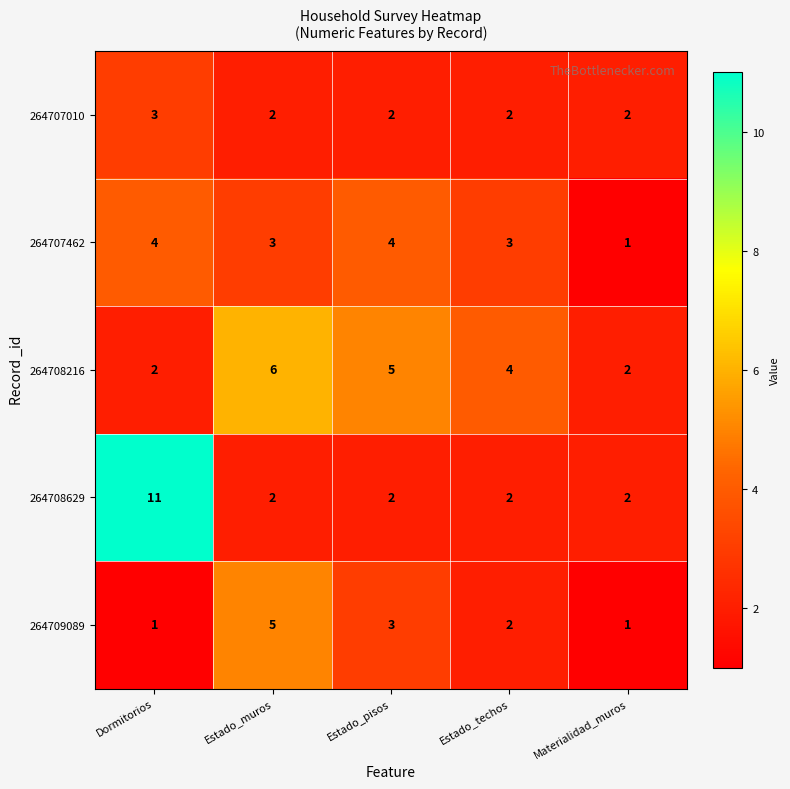

List the series in order of their peak value, highest first.

264708629, 264708216, 264709089, 264707462, 264707010